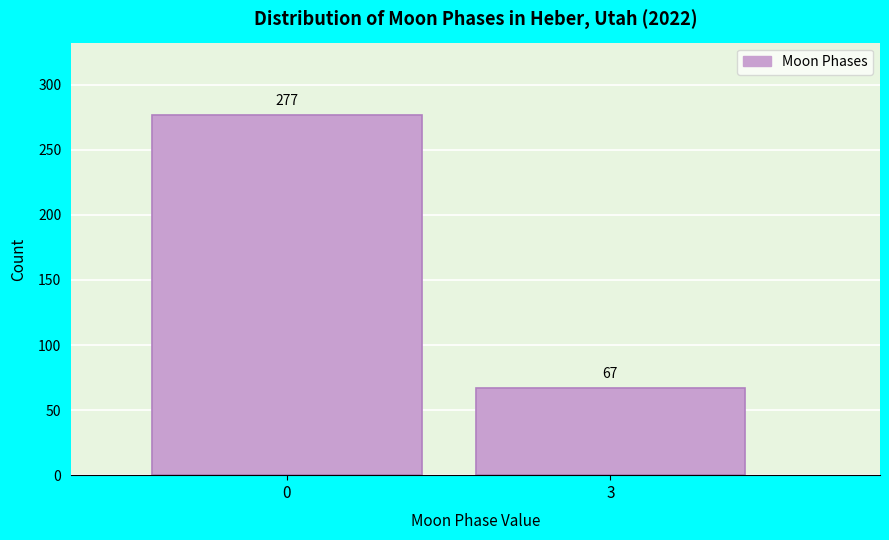

Reading left to right, extract all data points from this chart.

277	67